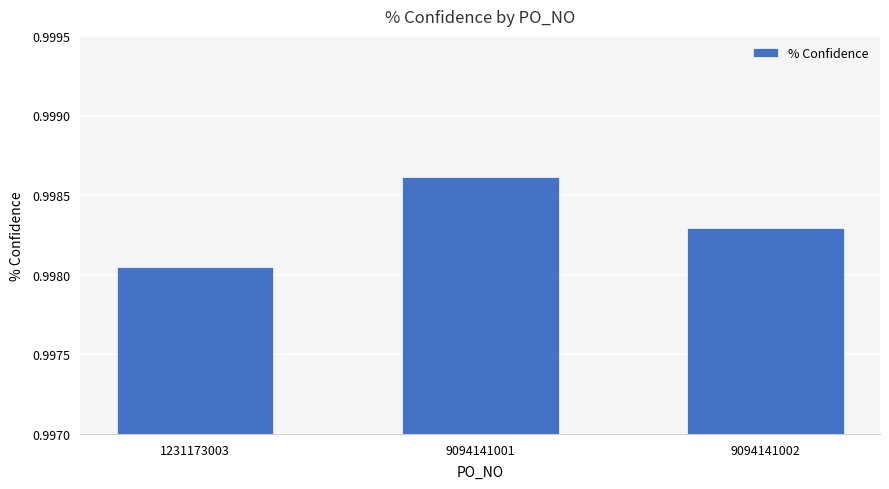

Which category has the lowest value across all series?

1231173003